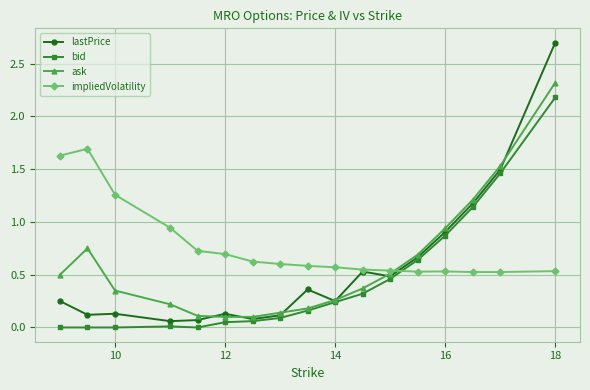

How many categories are shown in the chart?

17